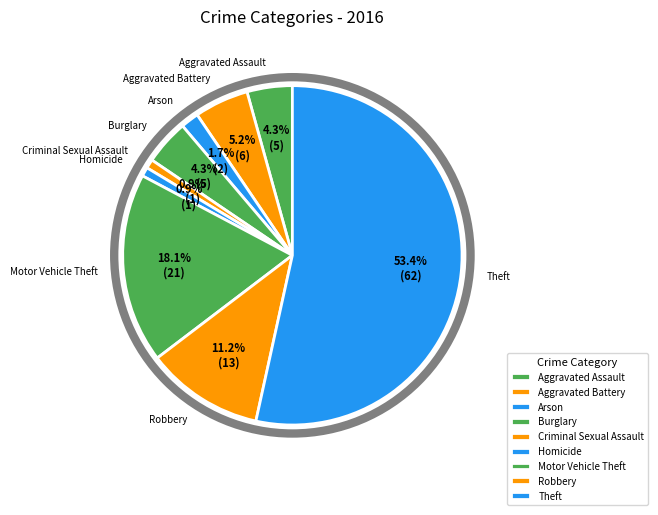

True or false: Aggravated Assault accounts for 1% of the total.

False